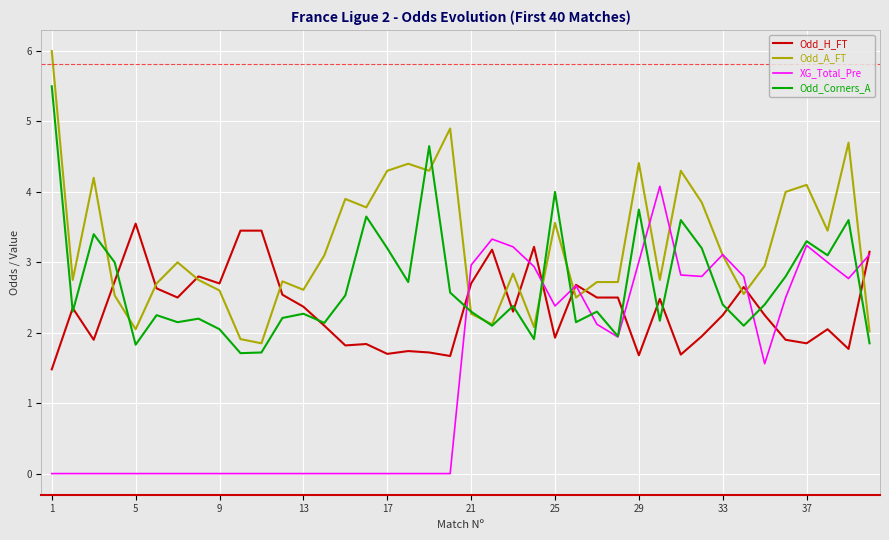

How many lines are shown in the chart?

4